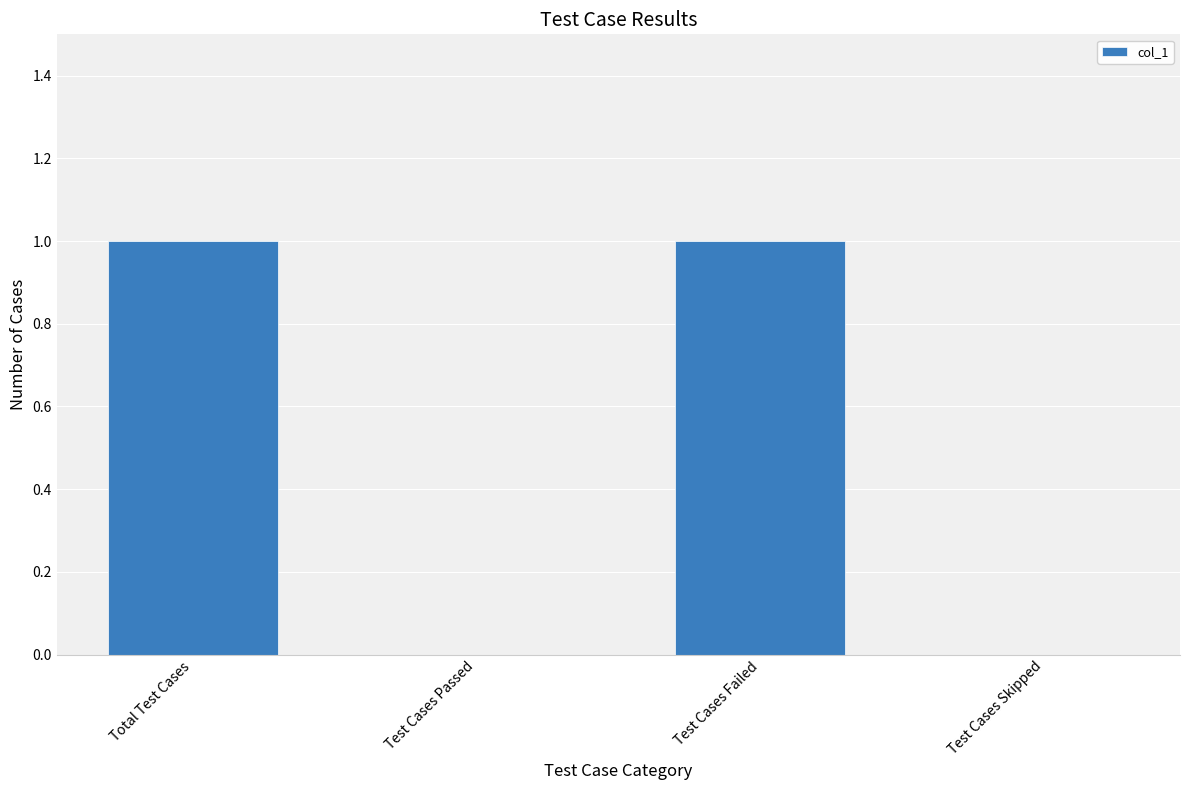

The value at Test Cases Failed is 2. True or false?

False